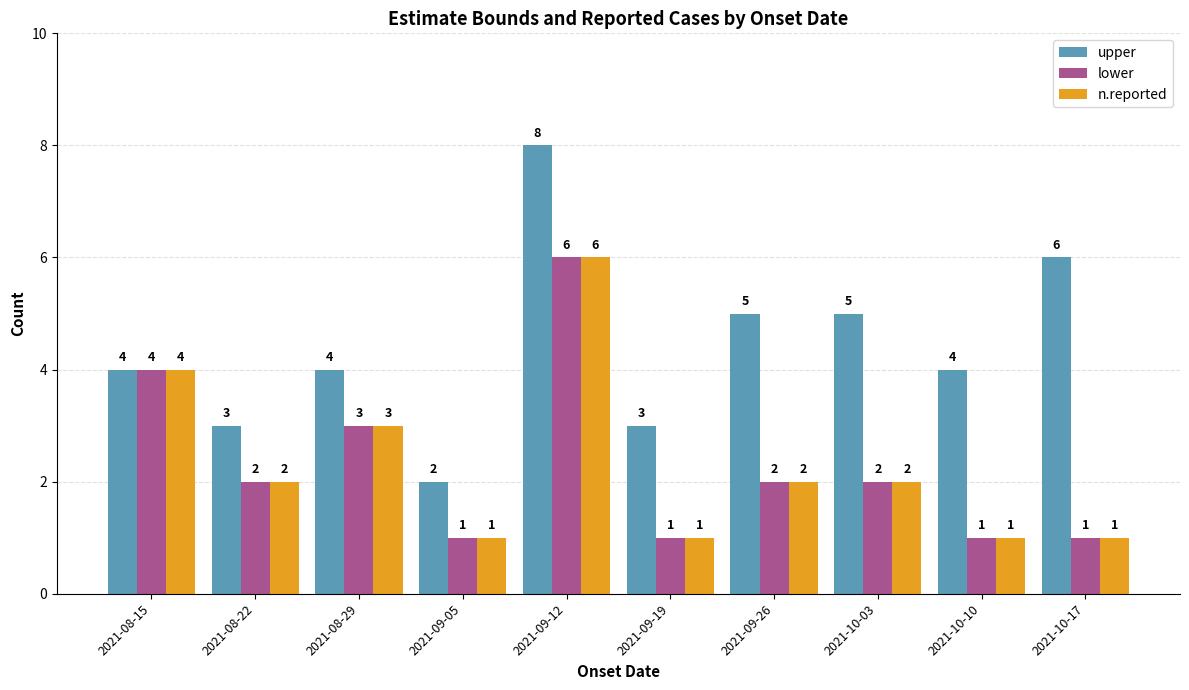

Reading left to right, list all the values displayed in this chart.

upper: 4	3	4	2	8	3	5	5	4	6
lower: 4	2	3	1	6	1	2	2	1	1
n.reported: 4	2	3	1	6	1	2	2	1	1